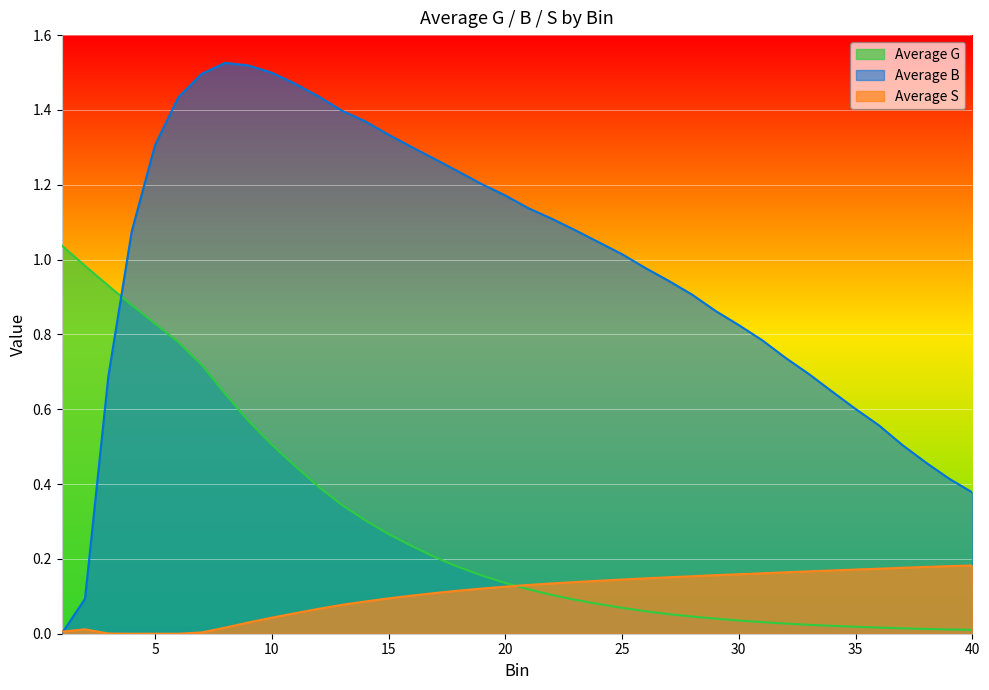

Does the chart display data point markers on the line(s)?

No